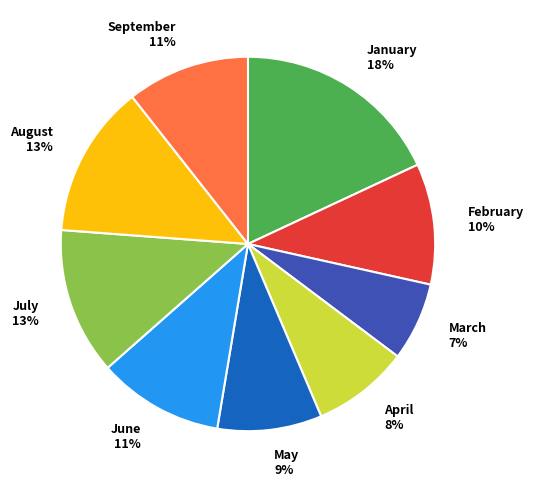

What is the smallest slice in the pie chart?

March